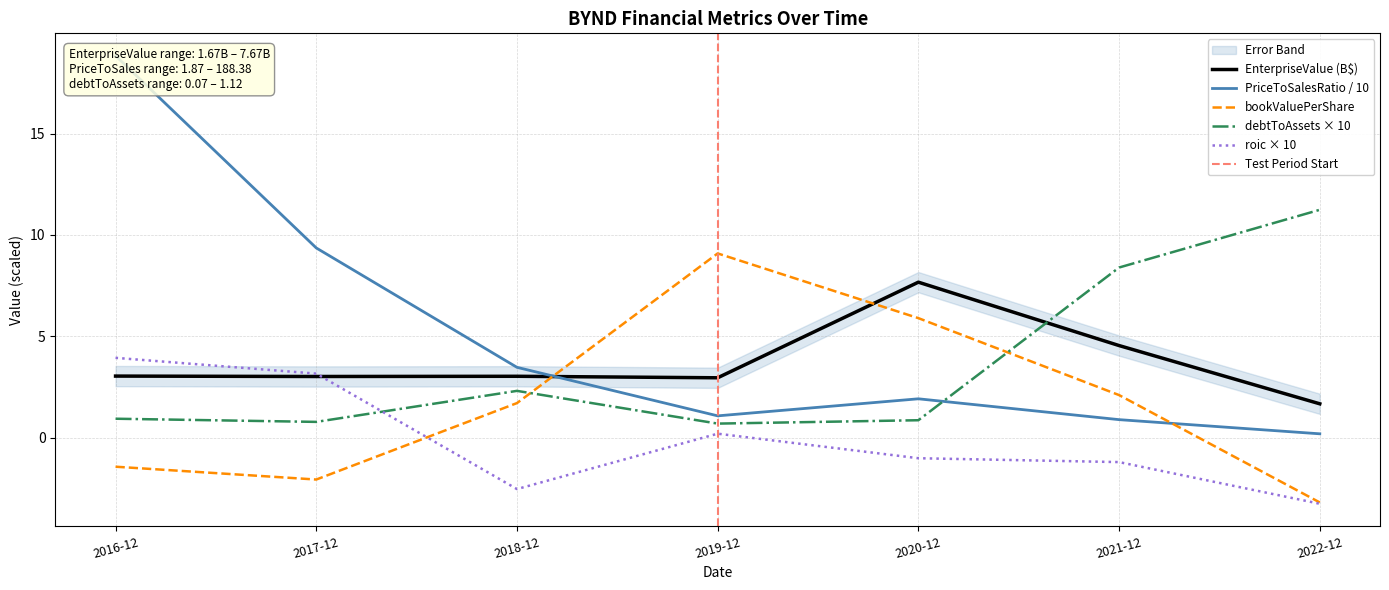

True or false: EnterpriseValue (B$) and debtToAssets × 10 cross at least once.

True